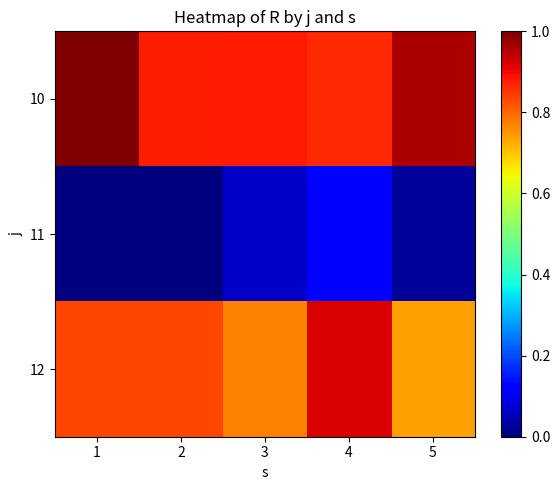

Count the number of data series in this chart.

3